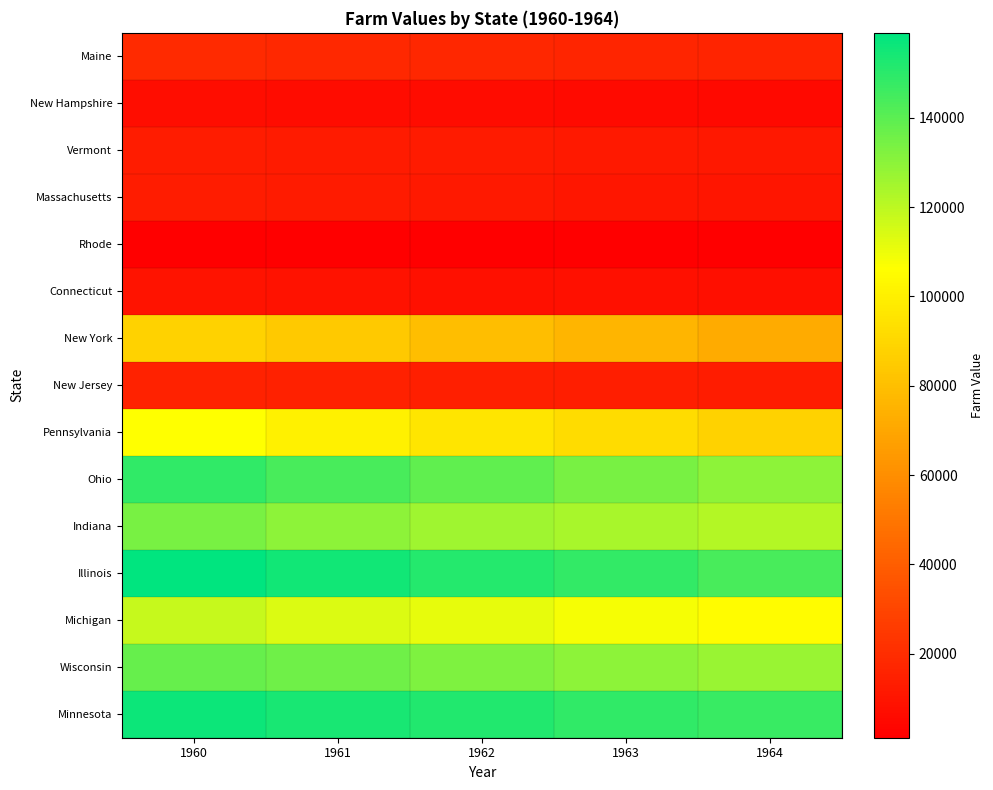

Which label corresponds to the smallest value in the chart?

1964